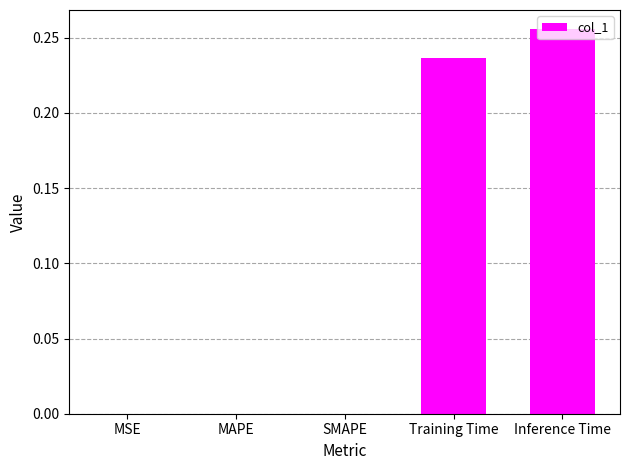

Are the bars horizontal?

No